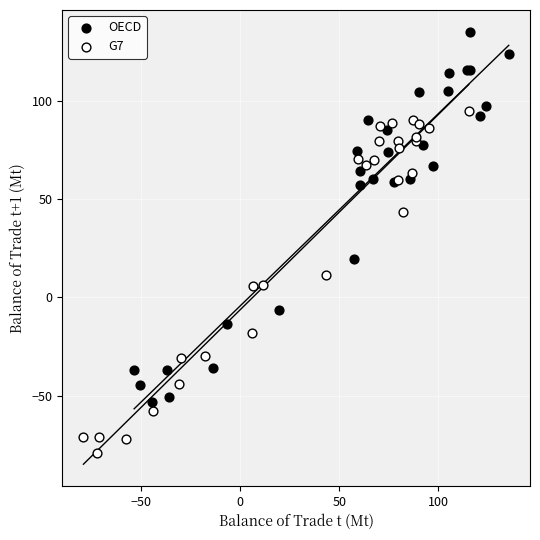

Which series reaches the minimum Y coordinate?

G7